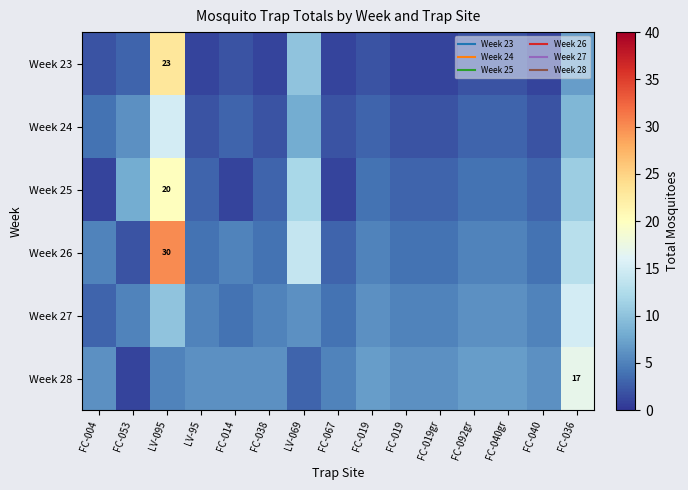

What is the maximum value shown in the chart?

30